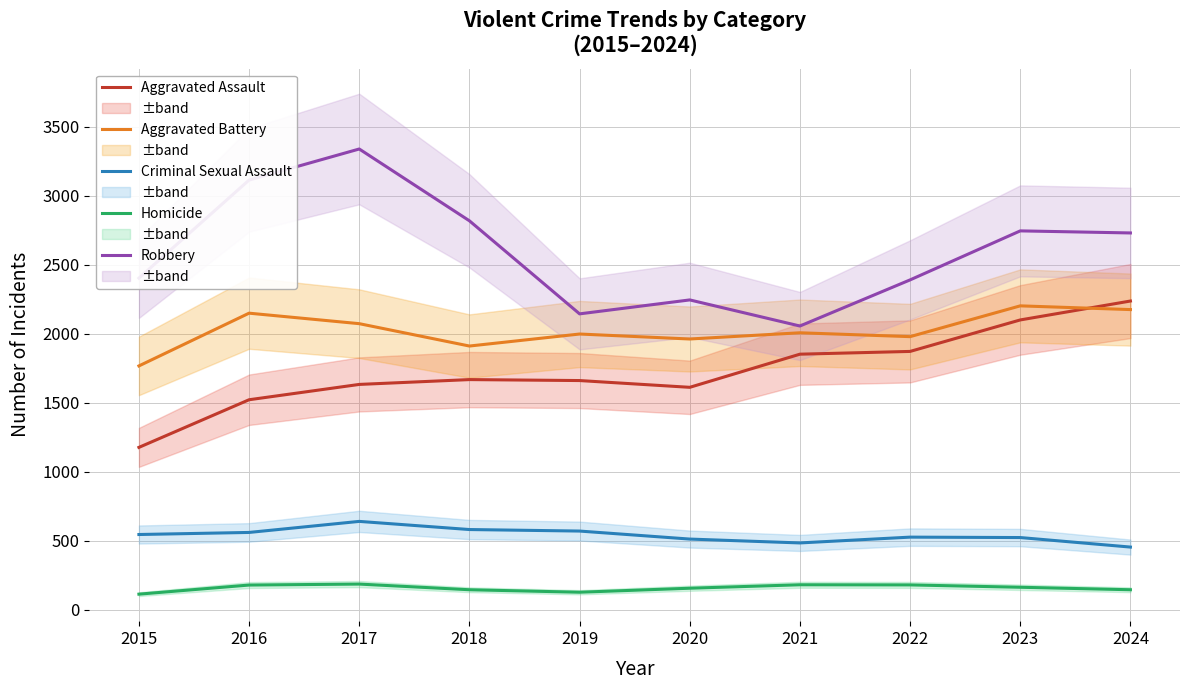

What is the difference between the highest and lowest values at 2022?

2209